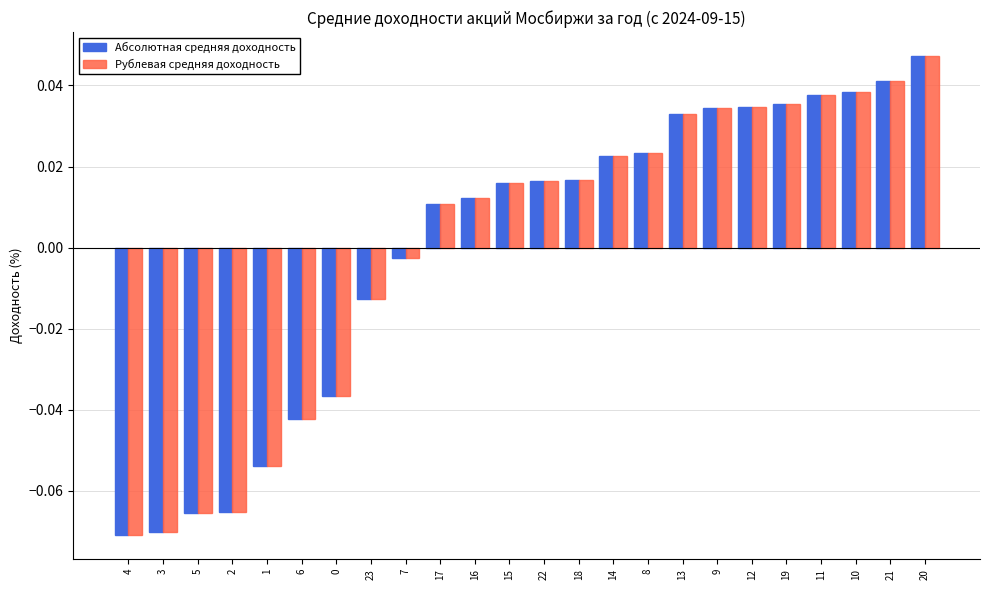

Where is Рублевая средняя доходность nearest to the value 0?

7